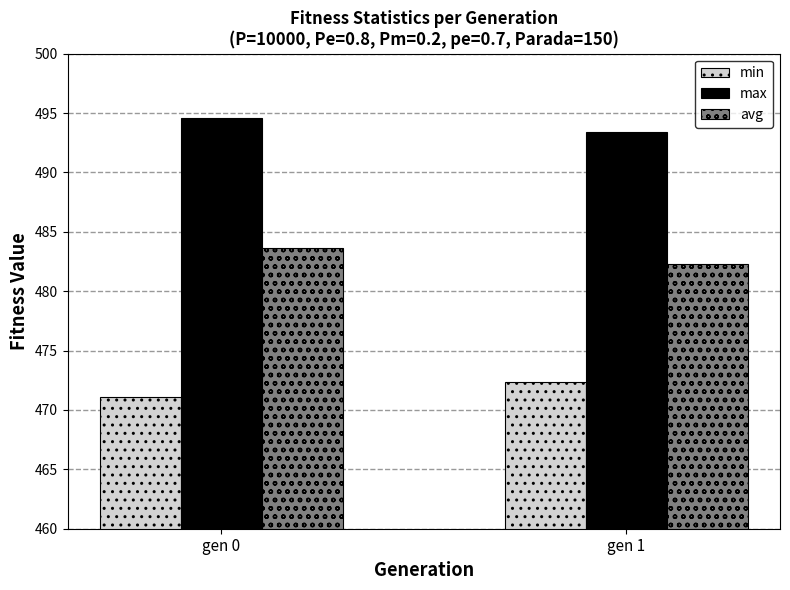

How many distinct data groups are displayed?

3